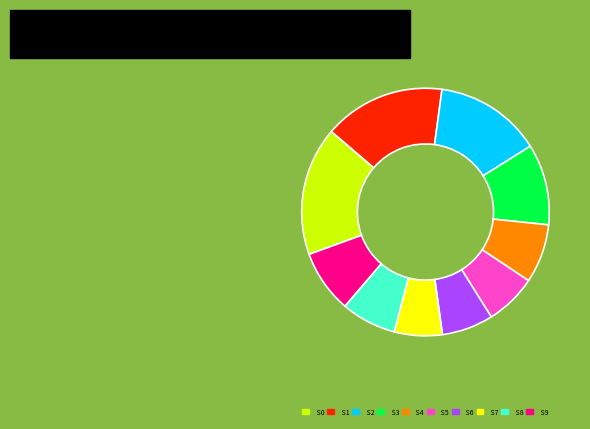

Is it true that S1 is 6% of the pie?

False